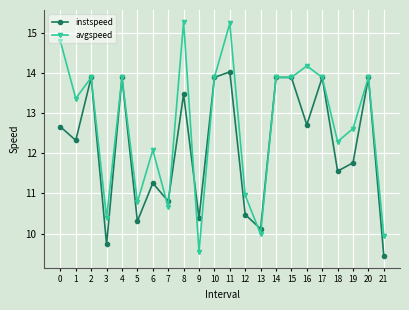

Between 14 and 19, which series saw the biggest shift?

instspeed